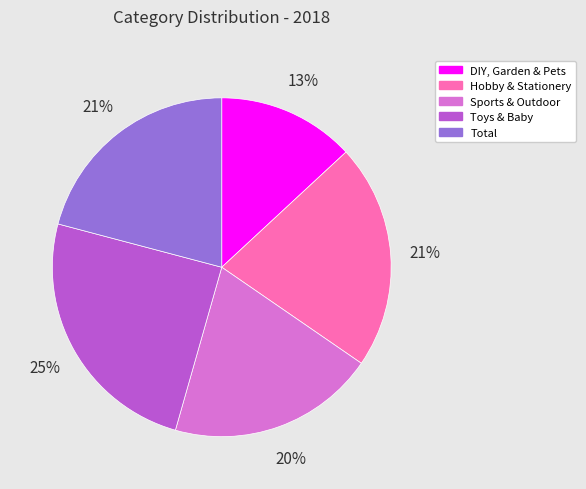

True or false: Sports & Outdoor accounts for 20% of the total.

True